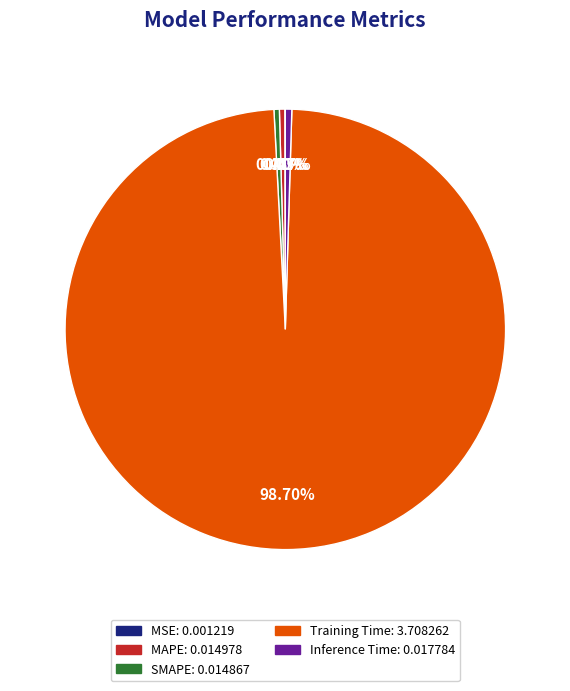

To the nearest percent, what is the average slice percentage?

20%